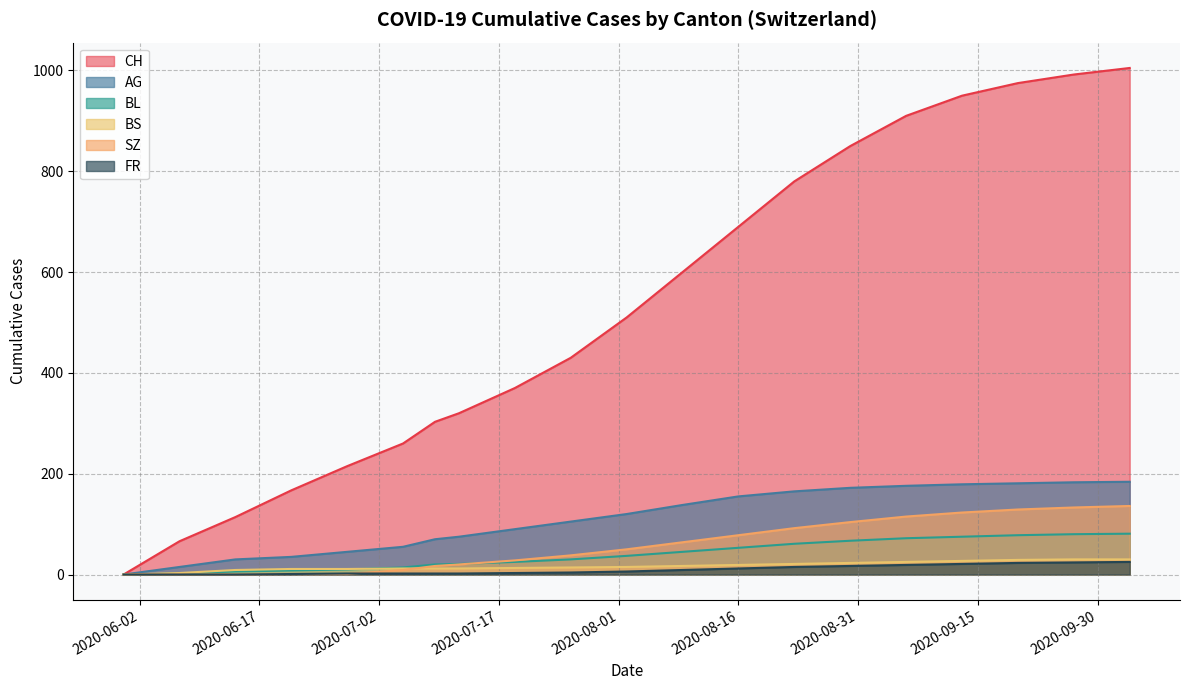

At how many categories does at least one series exceed 467?

10